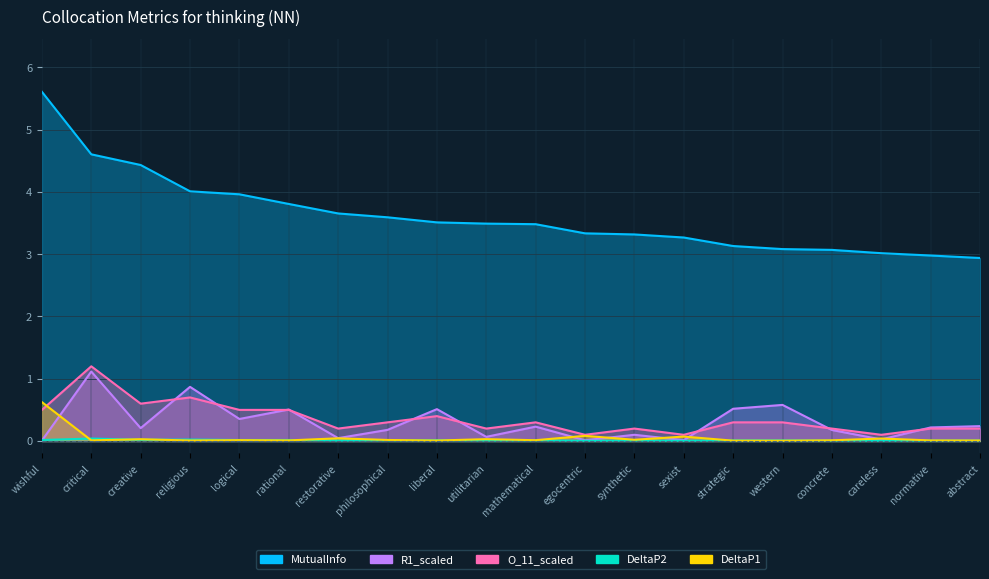

What is the sum of the O_11_scaled values at mathematical and normative?

0.5